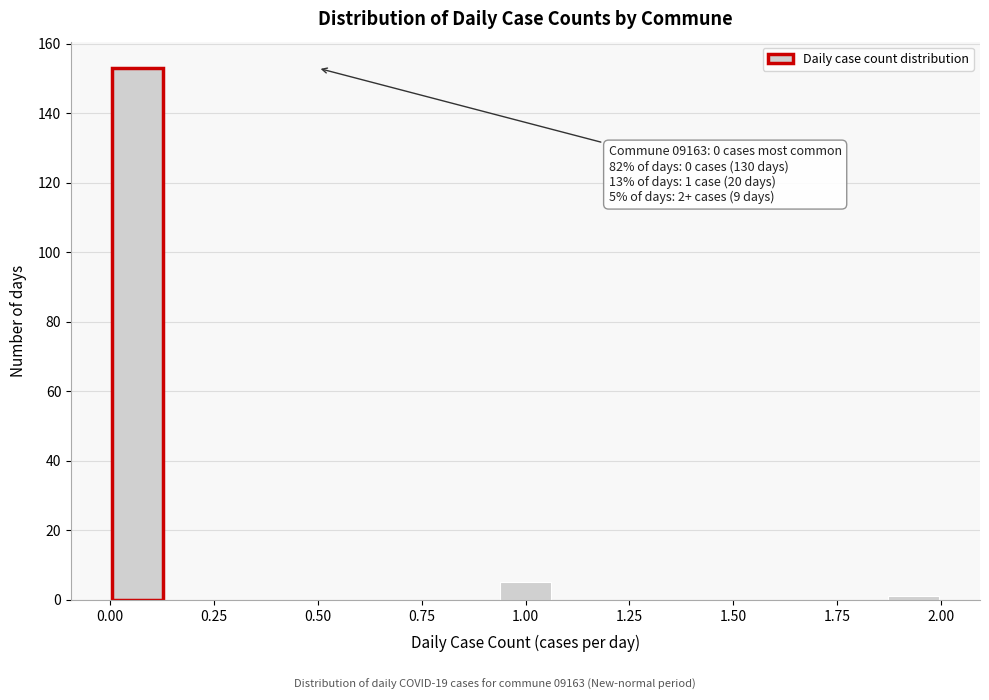

Around what value on the x-axis is the tallest bar? Give the approximate position of its centre, as read against the axis.

0.05